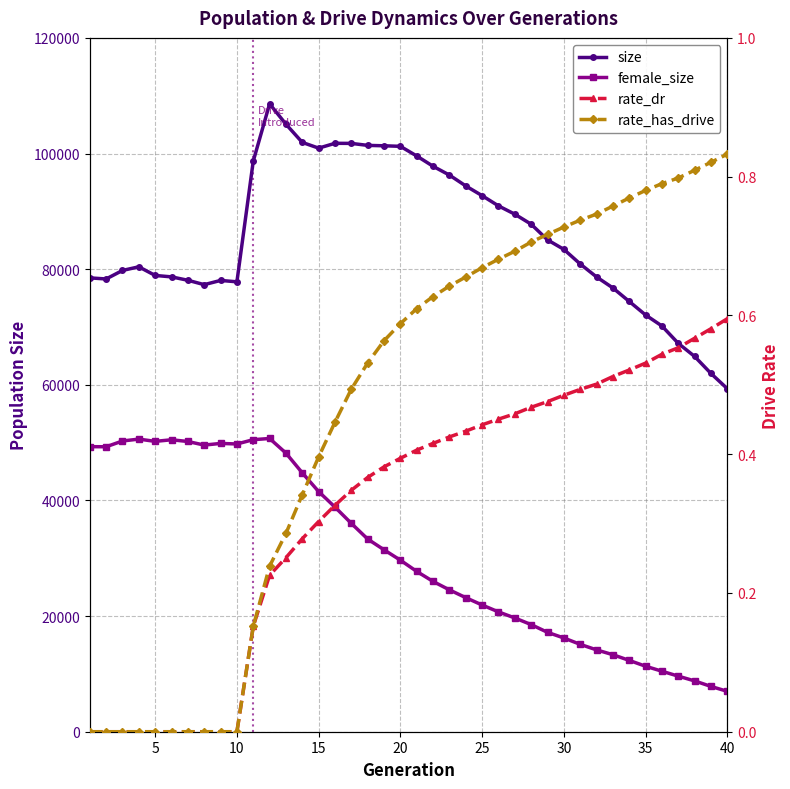

True or false: size and rate_dr intersect in this chart.

False